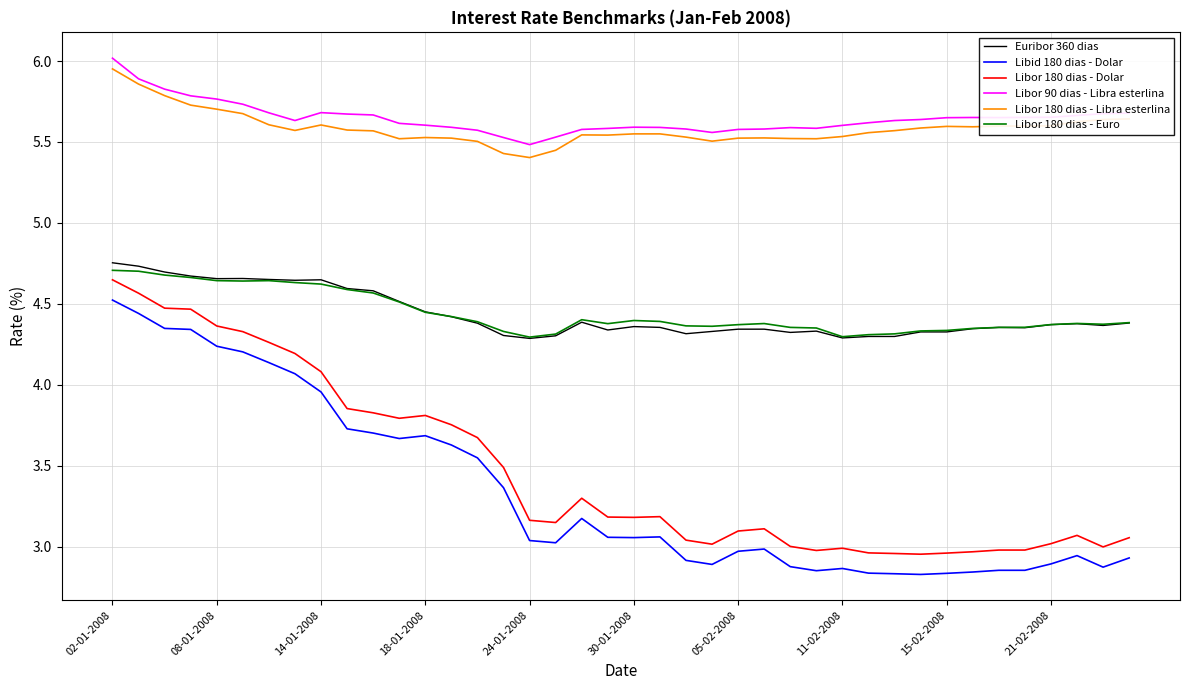

True or false: Libid 180 dias - Dolar and Libor 180 dias - Euro intersect in this chart.

False